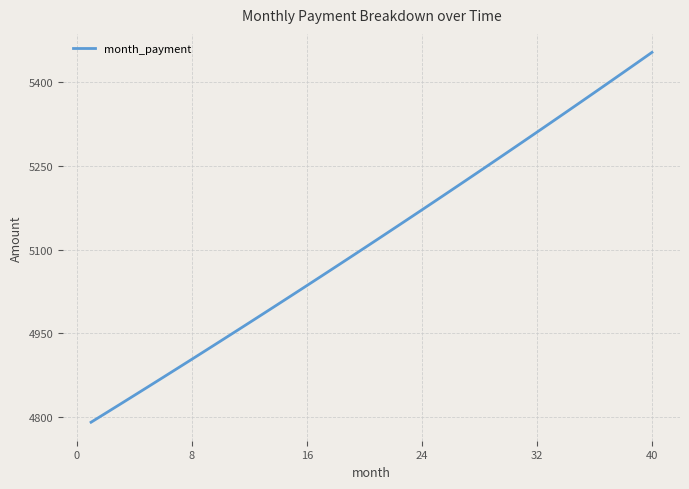

What is the maximum value shown in the chart?

5453.9